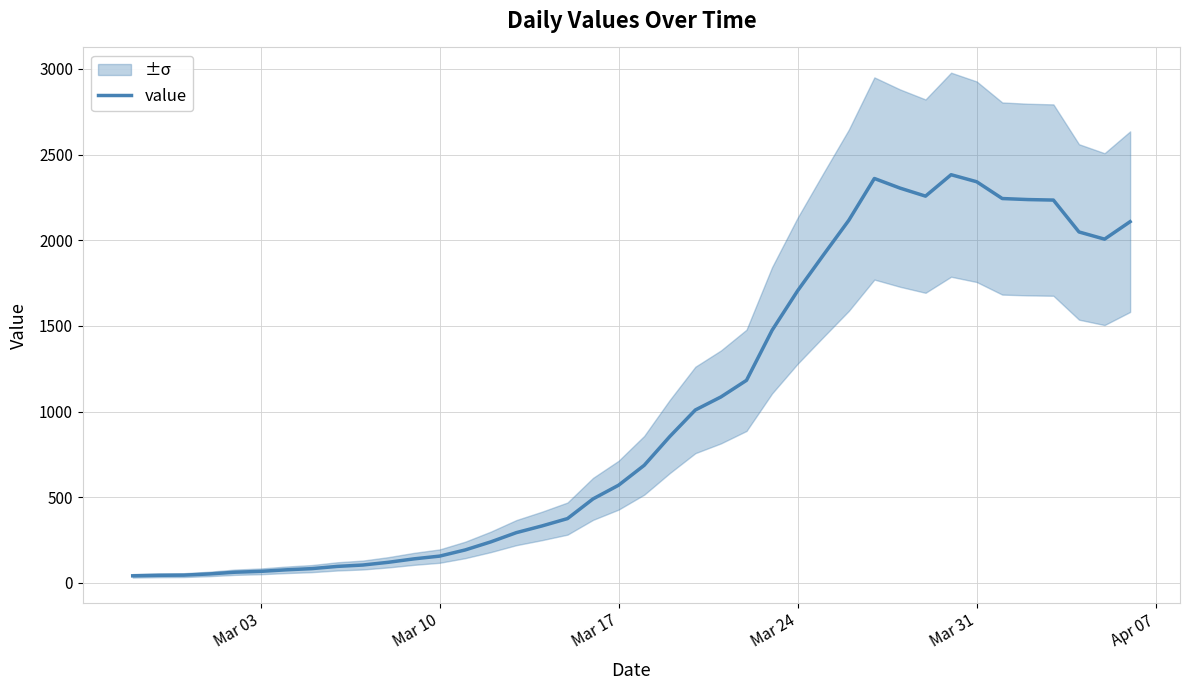

What is the highest value of the value series?

2382